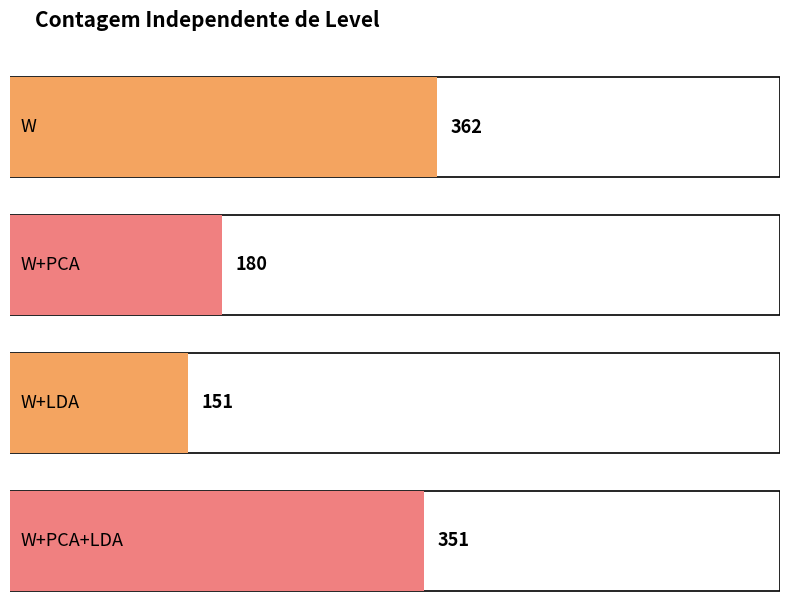

What is the approximate value of 1NN at W+PCA?

180